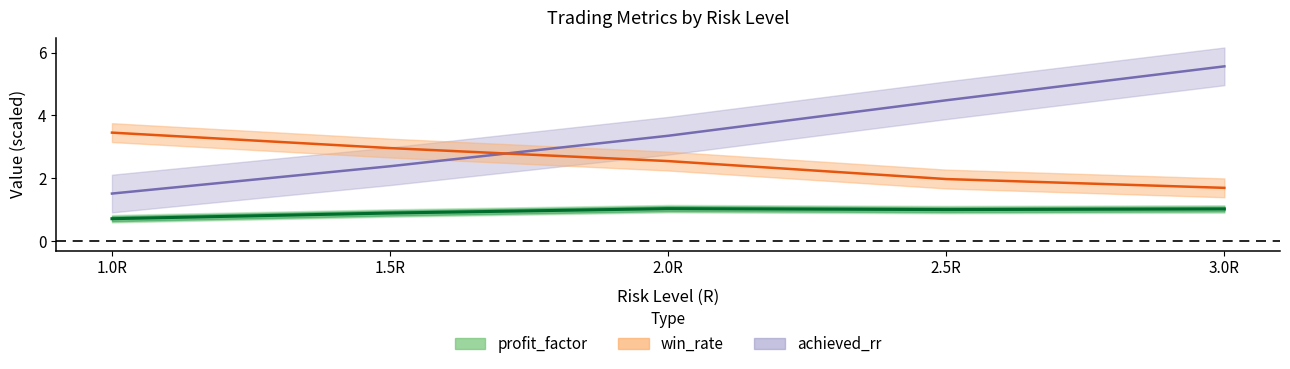

How many data points in win_rate are less than 2?

2